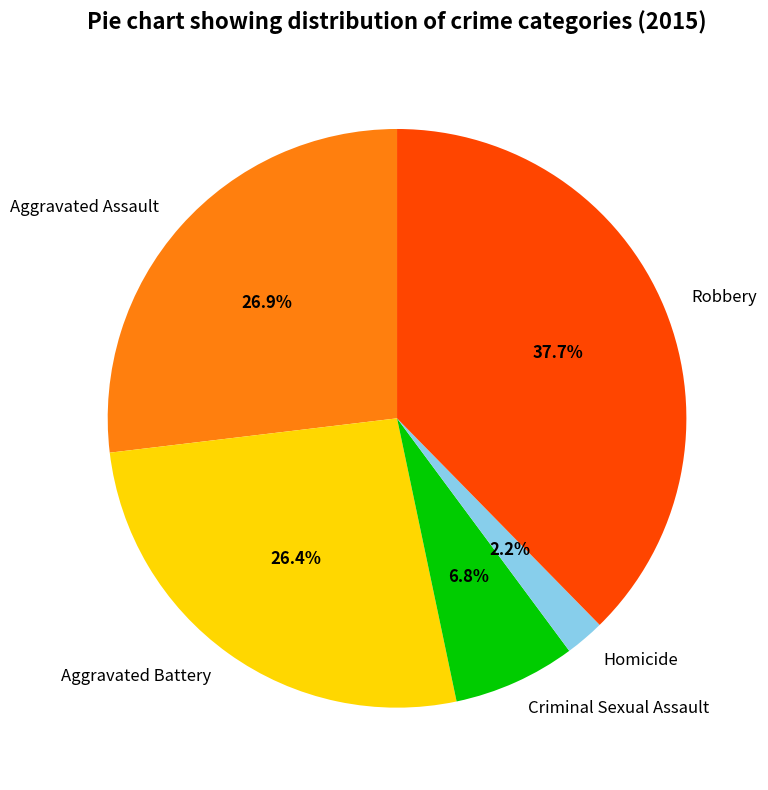

Is the sum of Robbery and Aggravated Assault greater than half?

Yes